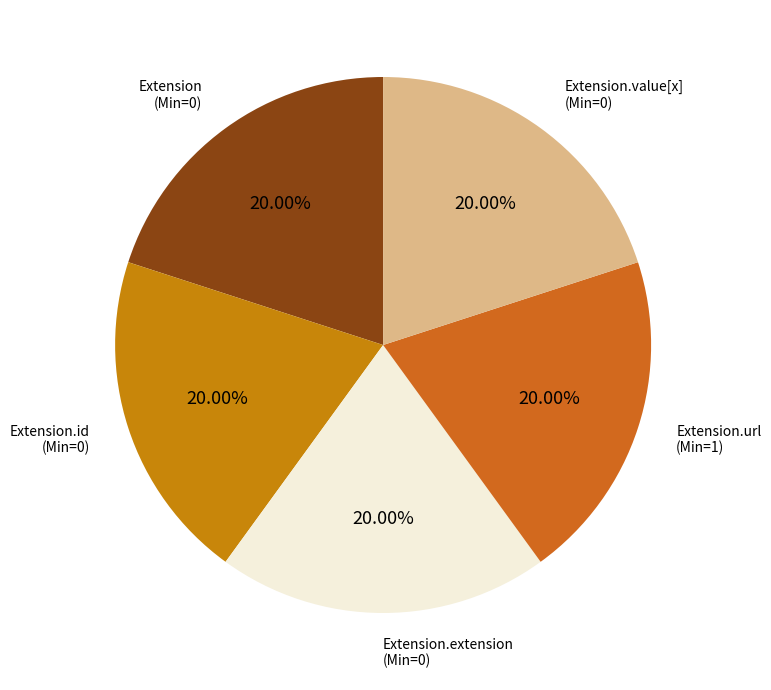

Rank the categories by value from lowest to highest.

Extension, Extension.id, Extension.extension, Extension.value[x], Extension.url